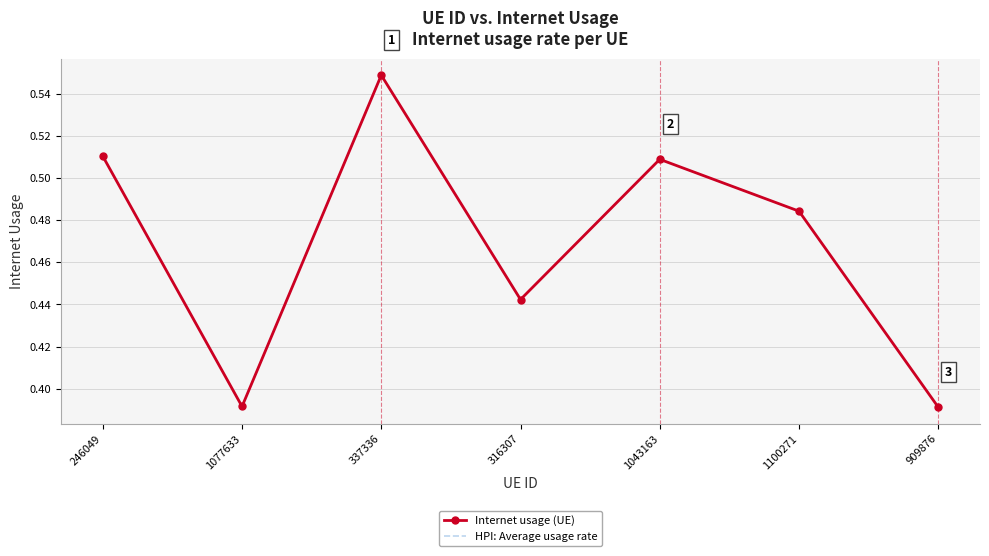

Between 1043163 and 1077633, which is larger?

1043163